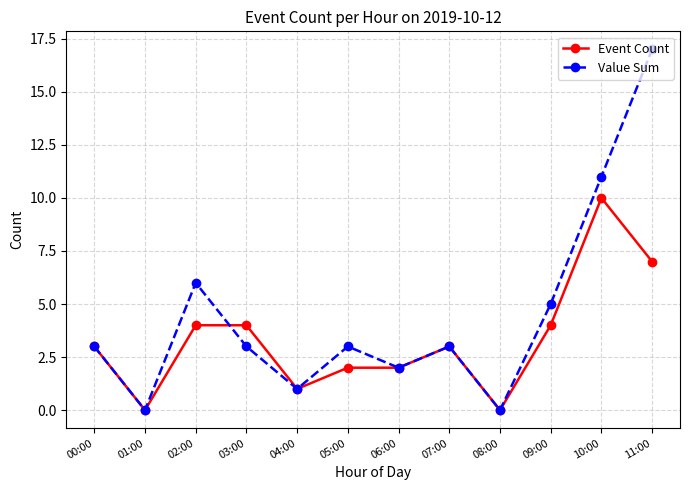

Which series has the largest total across all categories?

Value Sum